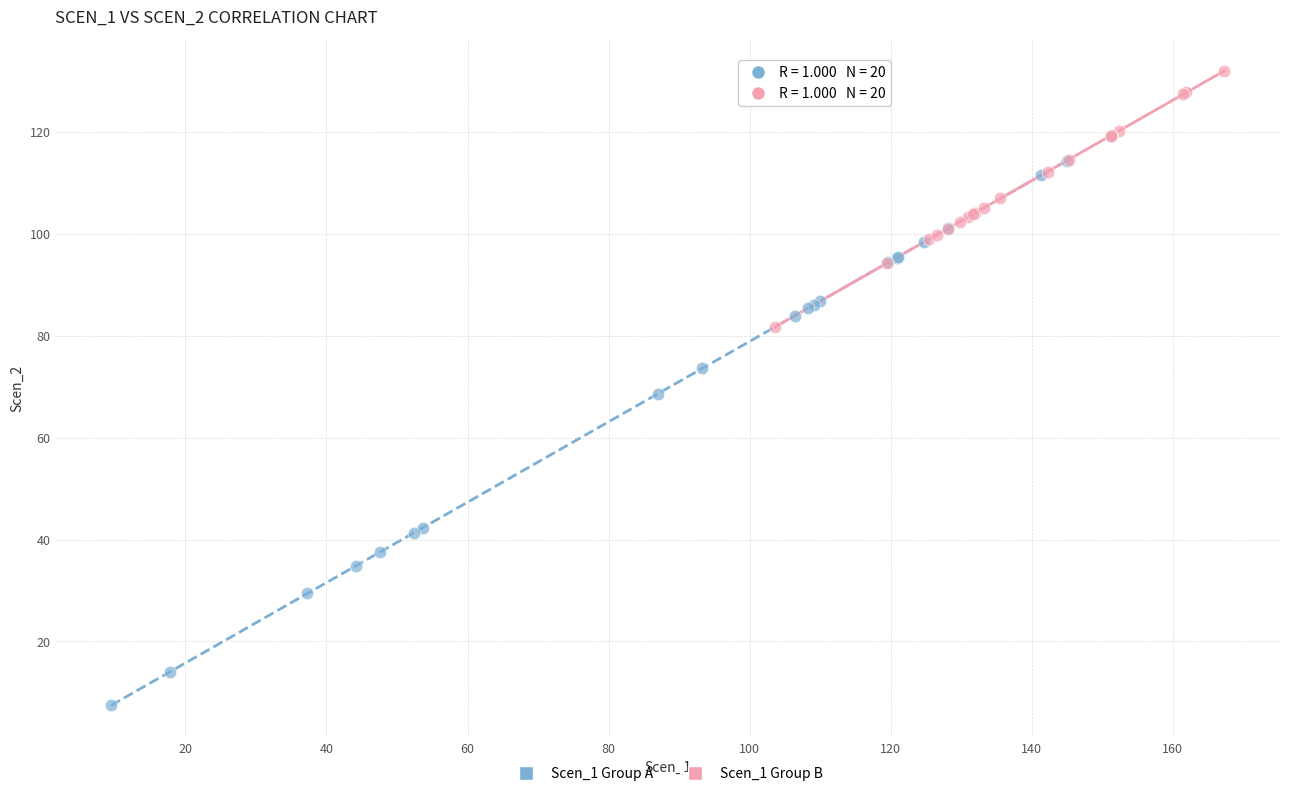

Which series has the widest spread of Y values?

Scen_1 Group A